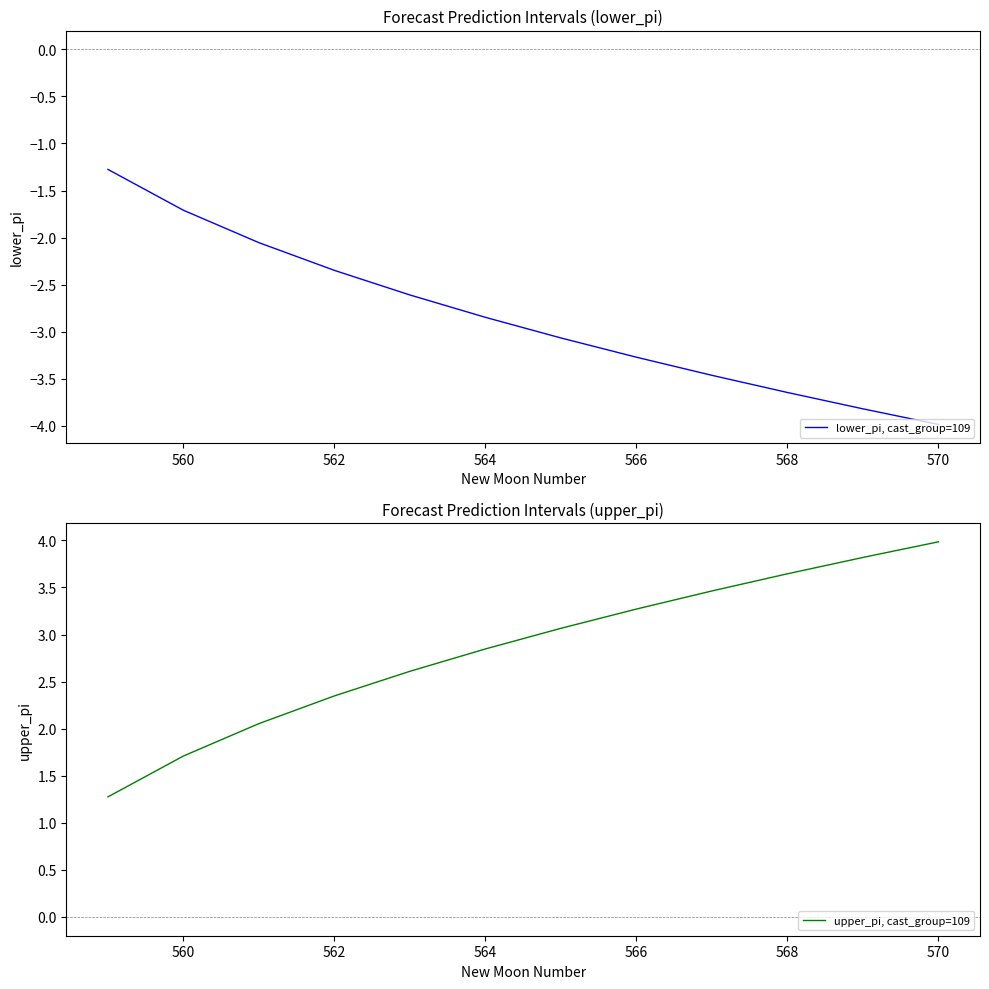

How many series are shown in this chart?

2